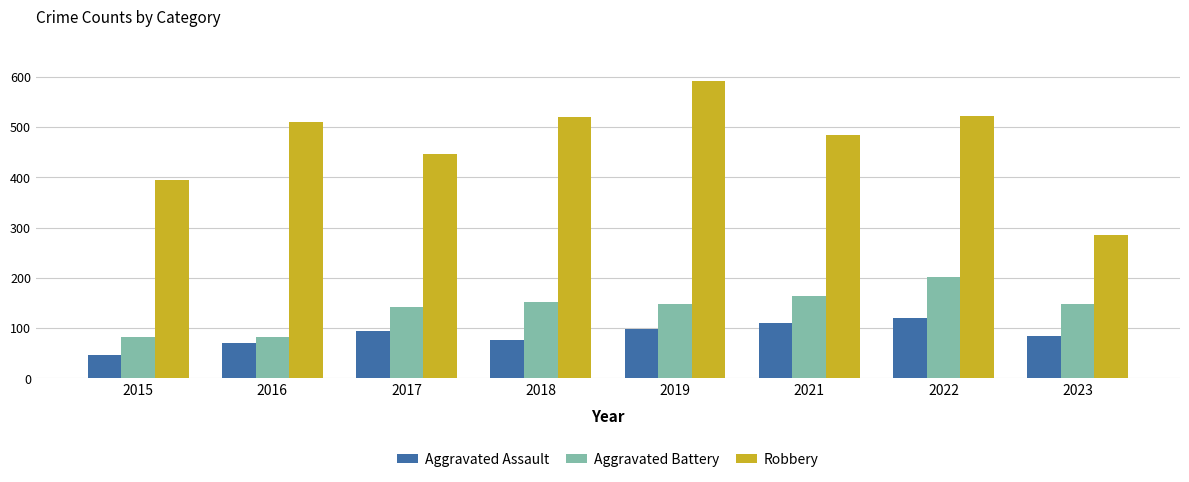

What is the spread (max minus min) of values at 2018?

443